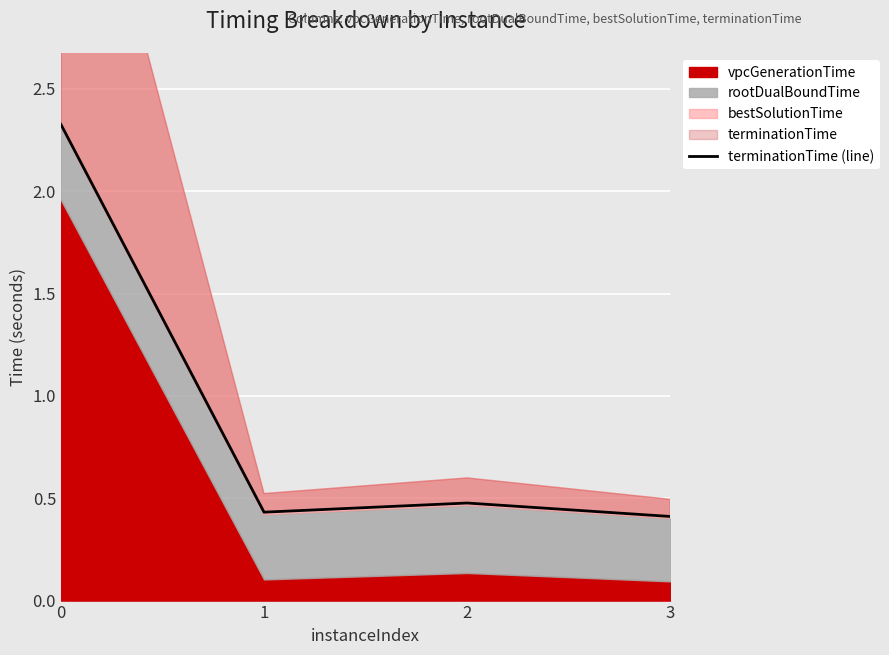

Does the chart display data point markers on the line(s)?

No